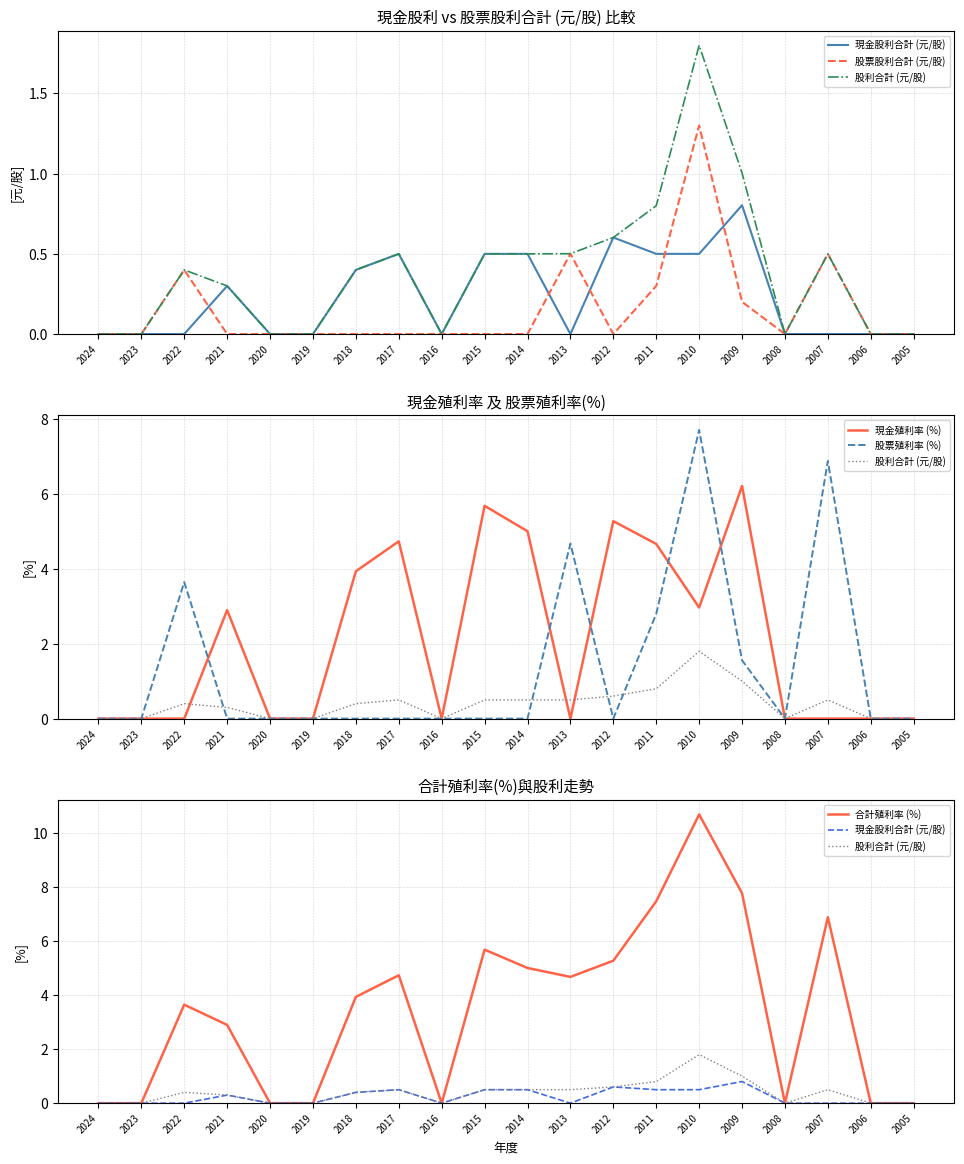

Is it true that 合計殖利率 (%) equals 7.8 at 2009?

True